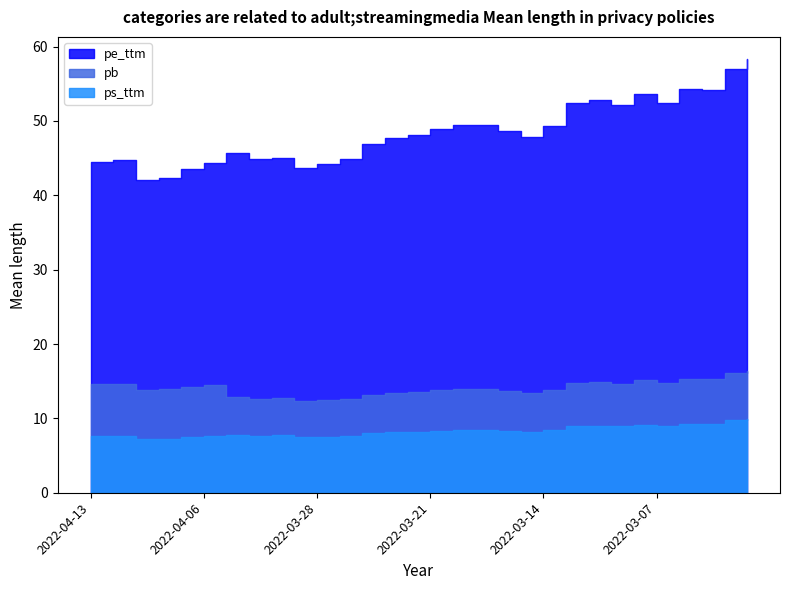

What position from the left is 2022-03-11?

22